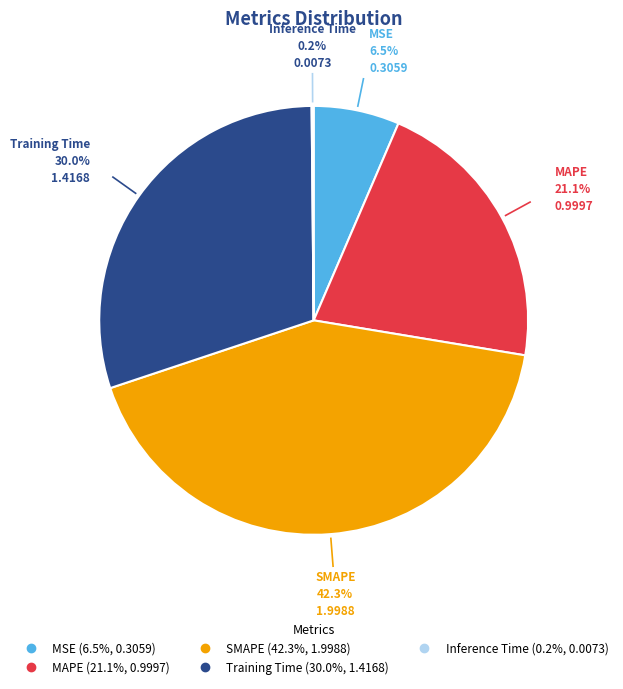

Which has a higher value, MAPE or MSE?

MAPE